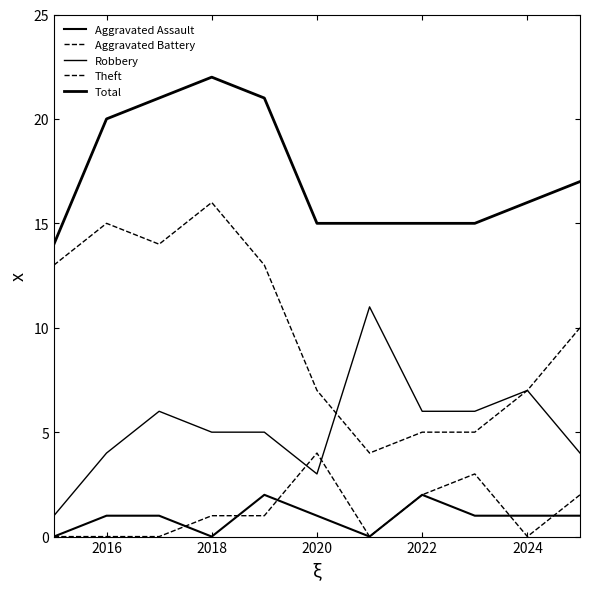

How many lines are shown in the chart?

5